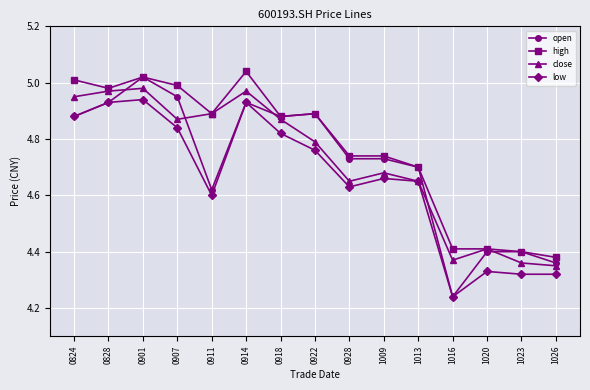

What is the difference between the high values at 1026 and 0828?

0.6